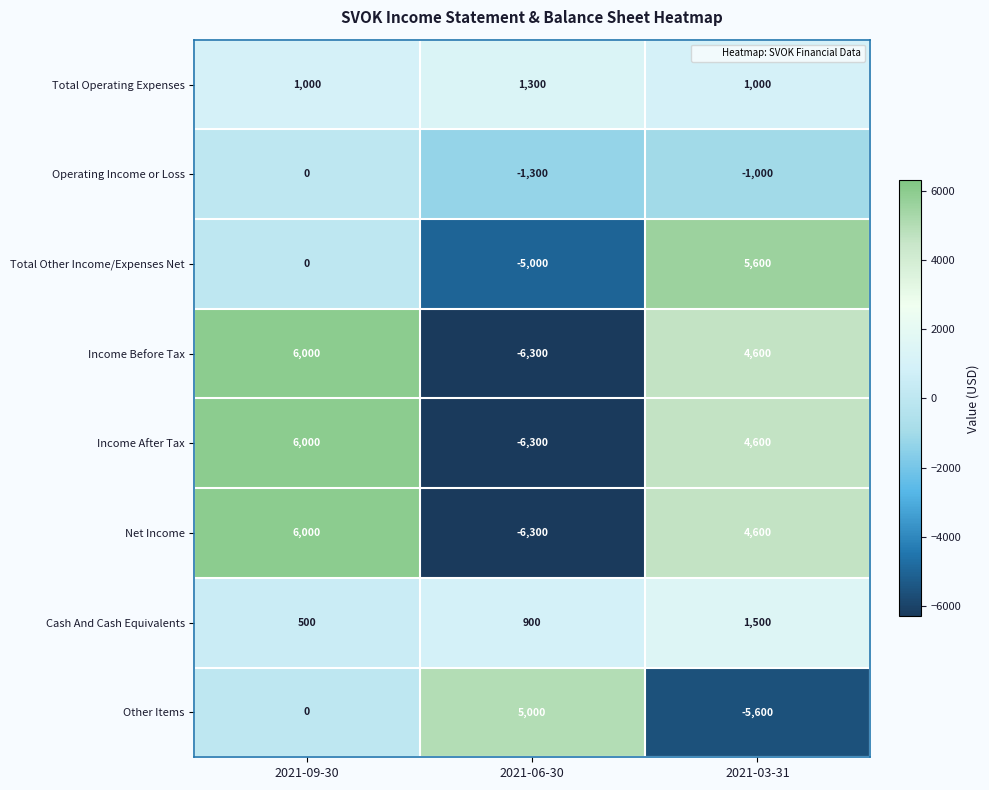

How many negative values does the Income Before Tax series have?

1